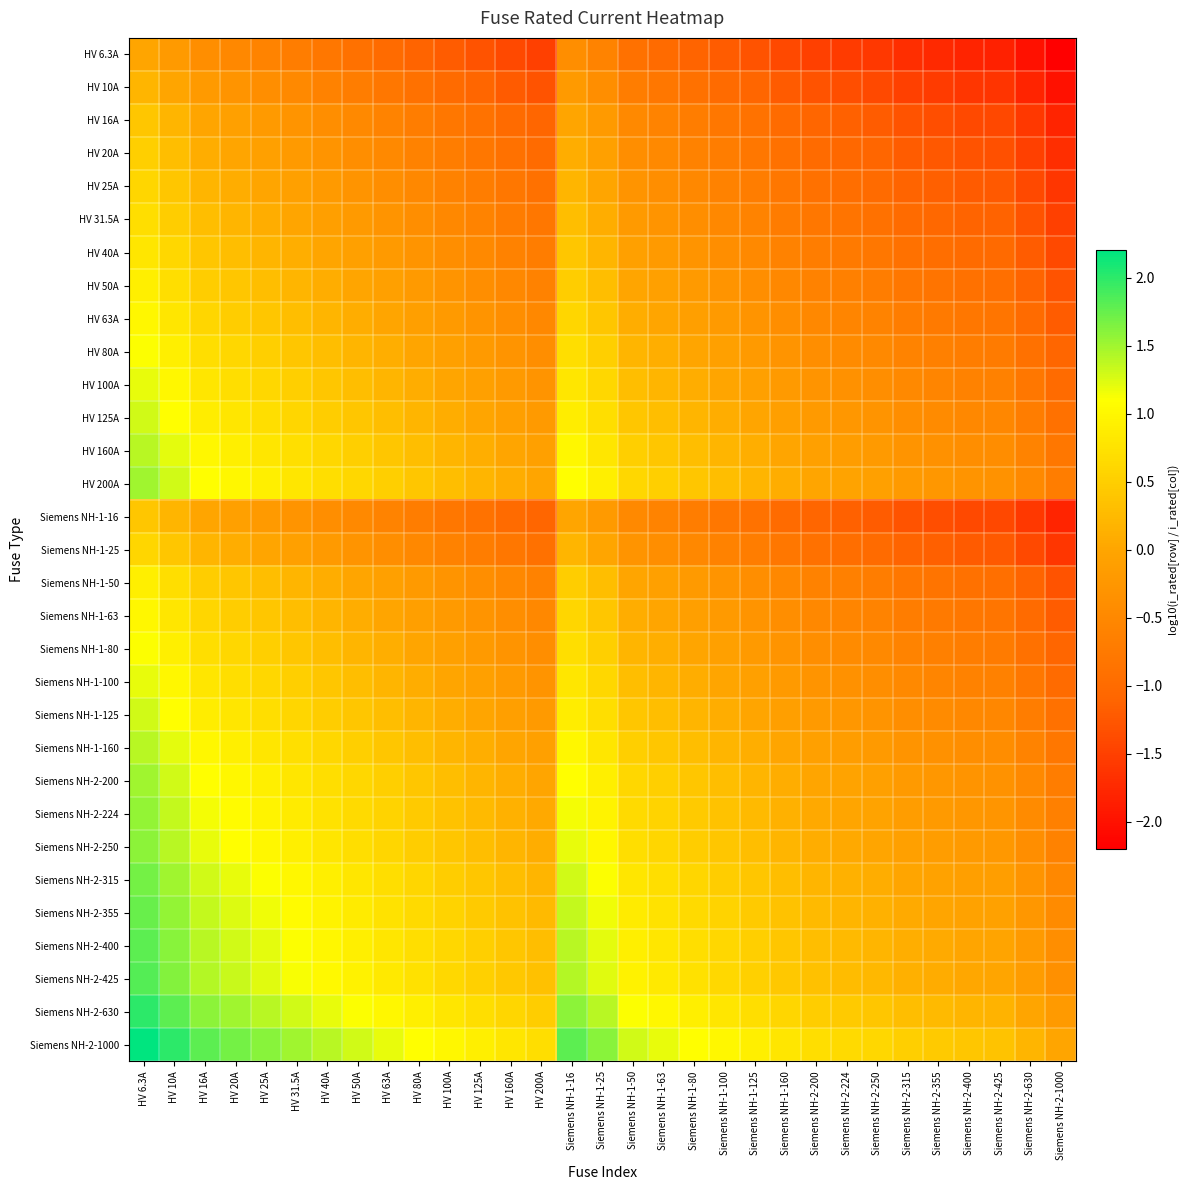

What is the total value across all series at Siemens NH-2-315?

-17.2